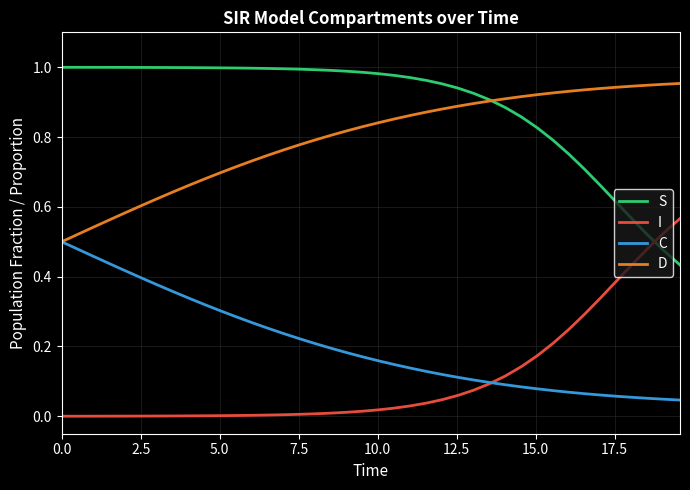

Which series has the largest total across all categories?

S